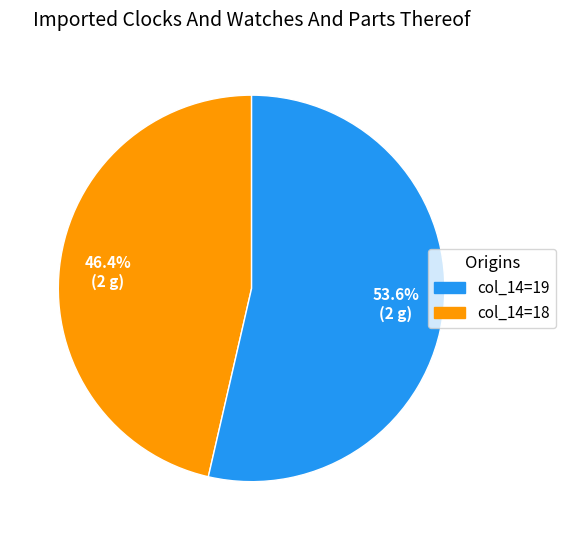

Is there any slice that represents more than half of the pie?

Yes